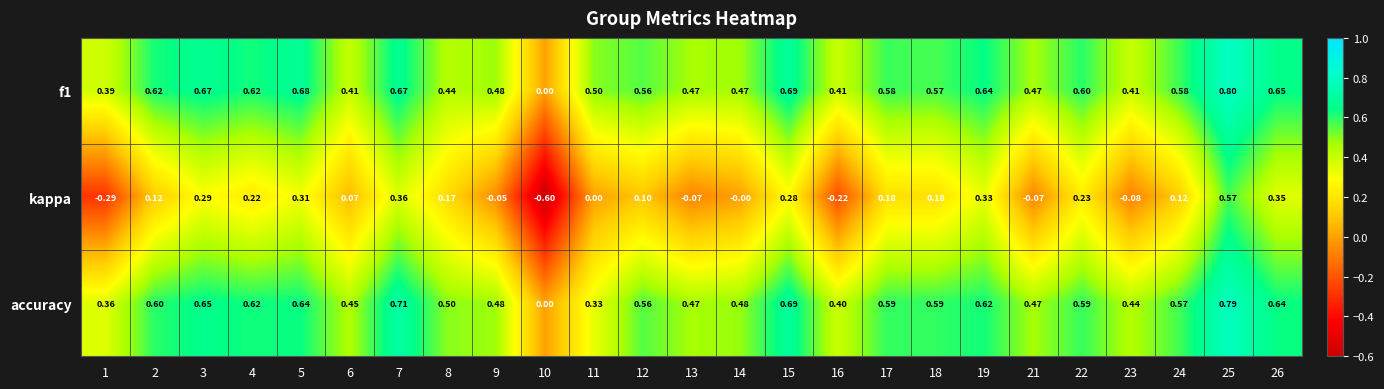

Which series changed the most between 2 and 19?

kappa